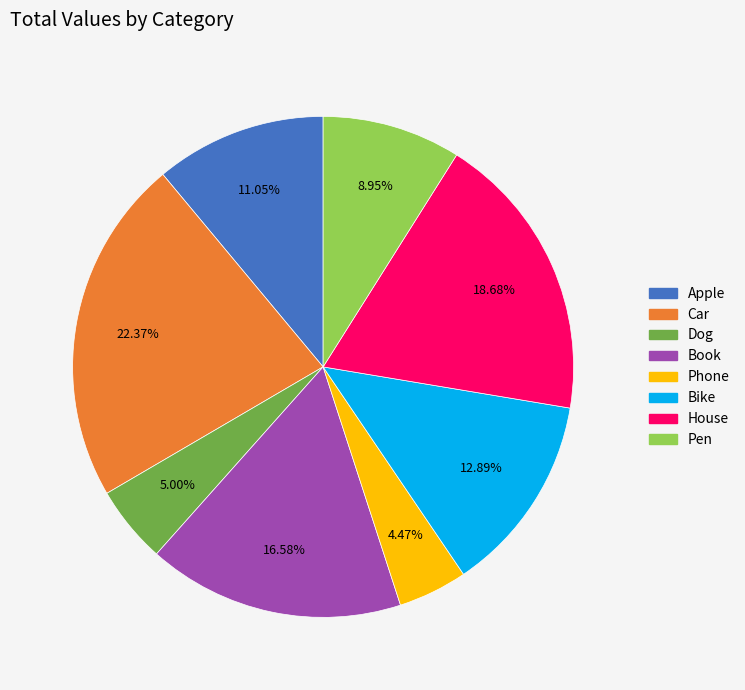

Does House represent more than half of the total?

No